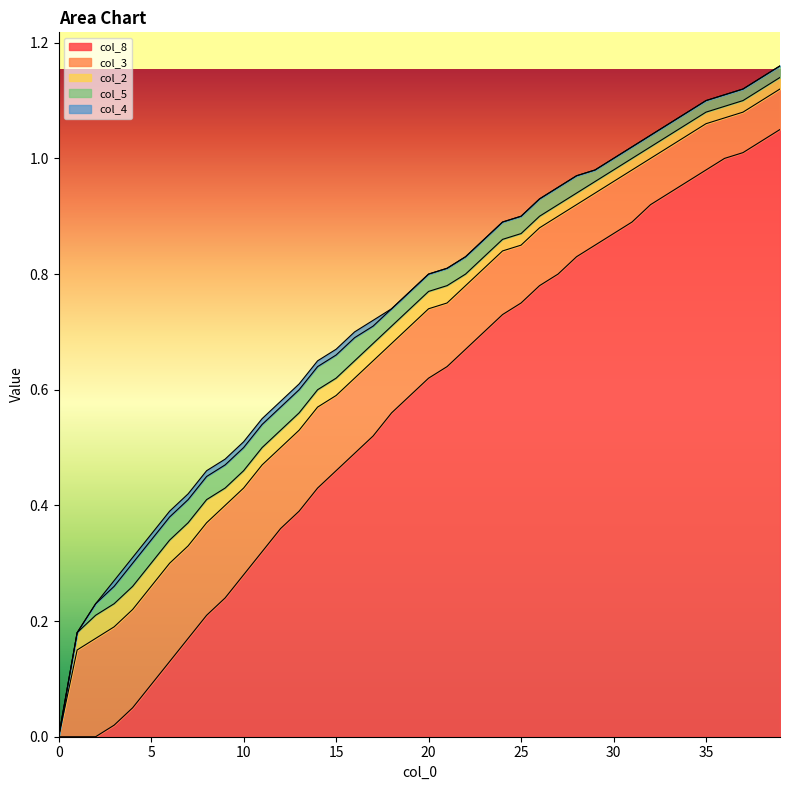

Reading right to left, extract all data points from this chart.

col_8: 1.1	1.0	1.0	1.0	1.0	1.0	0.9	0.9	0.9	0.9	0.8	0.8	0.8	0.8	0.8	0.7	0.7	0.7	0.6	0.6	0.6	0.6	0.5	0.5	0.5	0.4	0.4	0.4	0.3	0.3	0.2	0.2	0.2	0.1	0.1	0.1	0.0	0.0	0.0	0.0
col_3: 0.1	0.1	0.1	0.1	0.1	0.1	0.1	0.1	0.1	0.1	0.1	0.1	0.1	0.1	0.1	0.1	0.1	0.1	0.1	0.1	0.1	0.1	0.1	0.1	0.1	0.1	0.1	0.1	0.1	0.1	0.2	0.2	0.2	0.2	0.2	0.2	0.2	0.2	0.1	0.0
col_2: 0.0	0.0	0.0	0.0	0.0	0.0	0.0	0.0	0.0	0.0	0.0	0.0	0.0	0.0	0.0	0.0	0.0	0.0	0.0	0.0	0.0	0.0	0.0	0.0	0.0	0.0	0.0	0.0	0.0	0.0	0.0	0.0	0.0	0.0	0.0	0.0	0.0	0.0	0.0	0.0
col_5: 0.0	0.0	0.0	0.0	0.0	0.0	0.0	0.0	0.0	0.0	0.0	0.0	0.0	0.0	0.0	0.0	0.0	0.0	0.0	0.0	0.0	0.0	0.0	0.0	0.0	0.0	0.0	0.0	0.0	0.0	0.0	0.0	0.0	0.0	0.0	0.0	0.0	0.0	0.0	0.0
col_4: 0.0	0.0	0.0	0.0	0.0	0.0	0.0	0.0	0.0	0.0	0.0	0.0	0.0	0.0	0.0	0.0	0.0	0.0	0.0	0.0	0.0	0.0	0.0	0.0	0.0	0.0	0.0	0.0	0.0	0.0	0.0	0.0	0.0	0.0	0.0	0.0	0.0	0.0	0.0	0.0